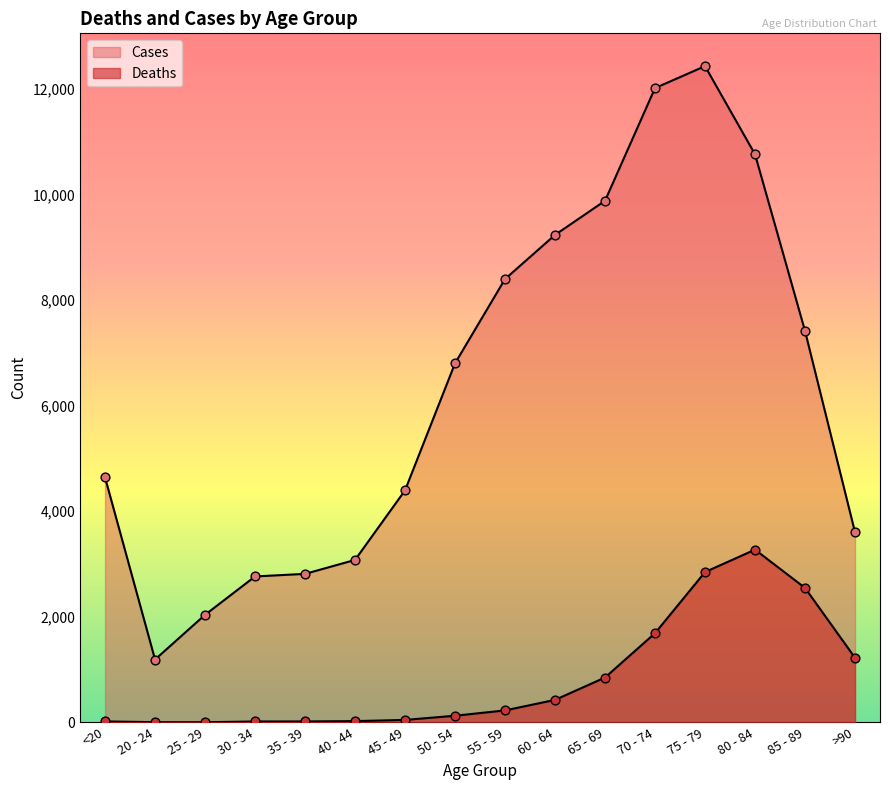

At how many categories does at least one series exceed 4294?

10